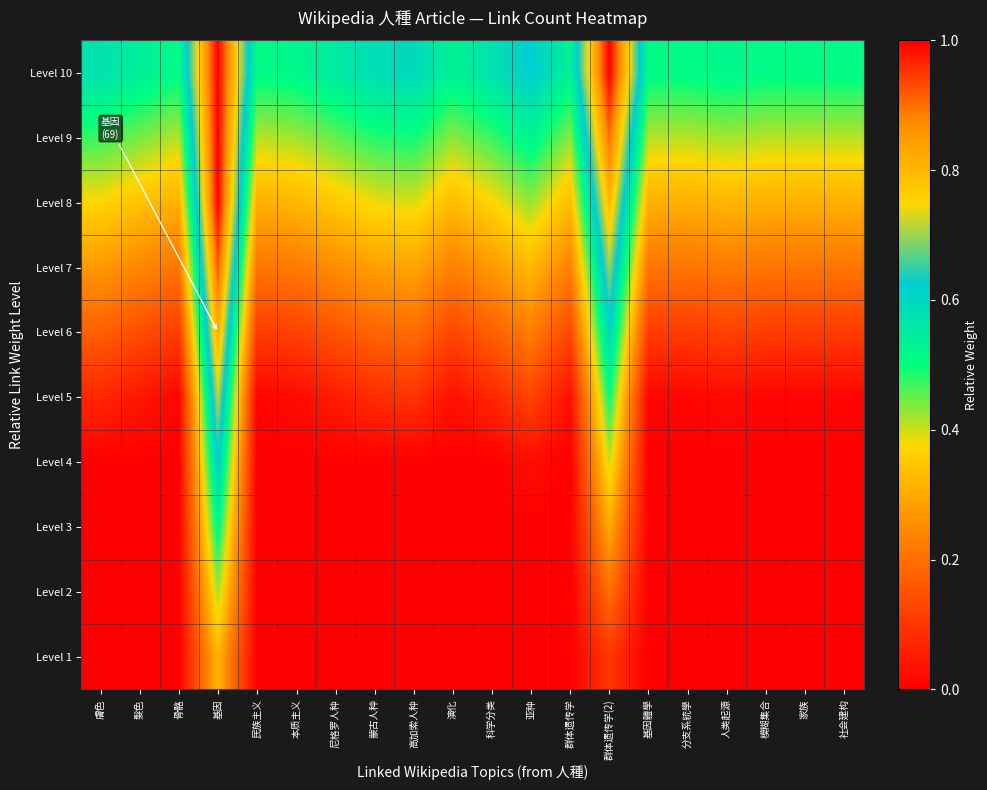

What is the total value across all series at 基因體學?

1.6